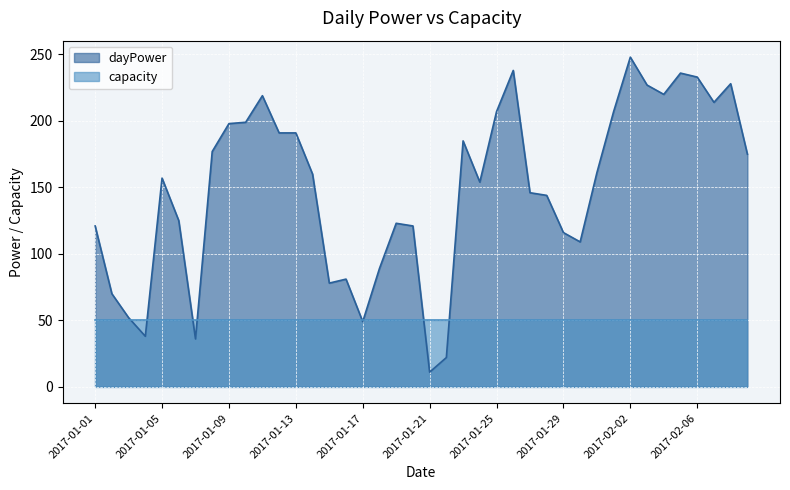

List the labels in order of value, smallest first.

2017-01-21, 2017-01-22, 2017-01-07, 2017-01-04, 2017-01-17, 2017-01-03, 2017-01-02, 2017-01-15, 2017-01-16, 2017-01-18, 2017-01-30, 2017-01-29, 2017-01-01, 2017-01-20, 2017-01-19, 2017-01-06, 2017-01-28, 2017-01-27, 2017-01-24, 2017-01-05, 2017-01-14, 2017-01-31, 2017-02-09, 2017-01-08, 2017-01-23, 2017-01-12, 2017-01-13, 2017-01-09, 2017-01-10, 2017-01-25, 2017-02-01, 2017-02-07, 2017-01-11, 2017-02-04, 2017-02-03, 2017-02-08, 2017-02-06, 2017-02-05, 2017-01-26, 2017-02-02